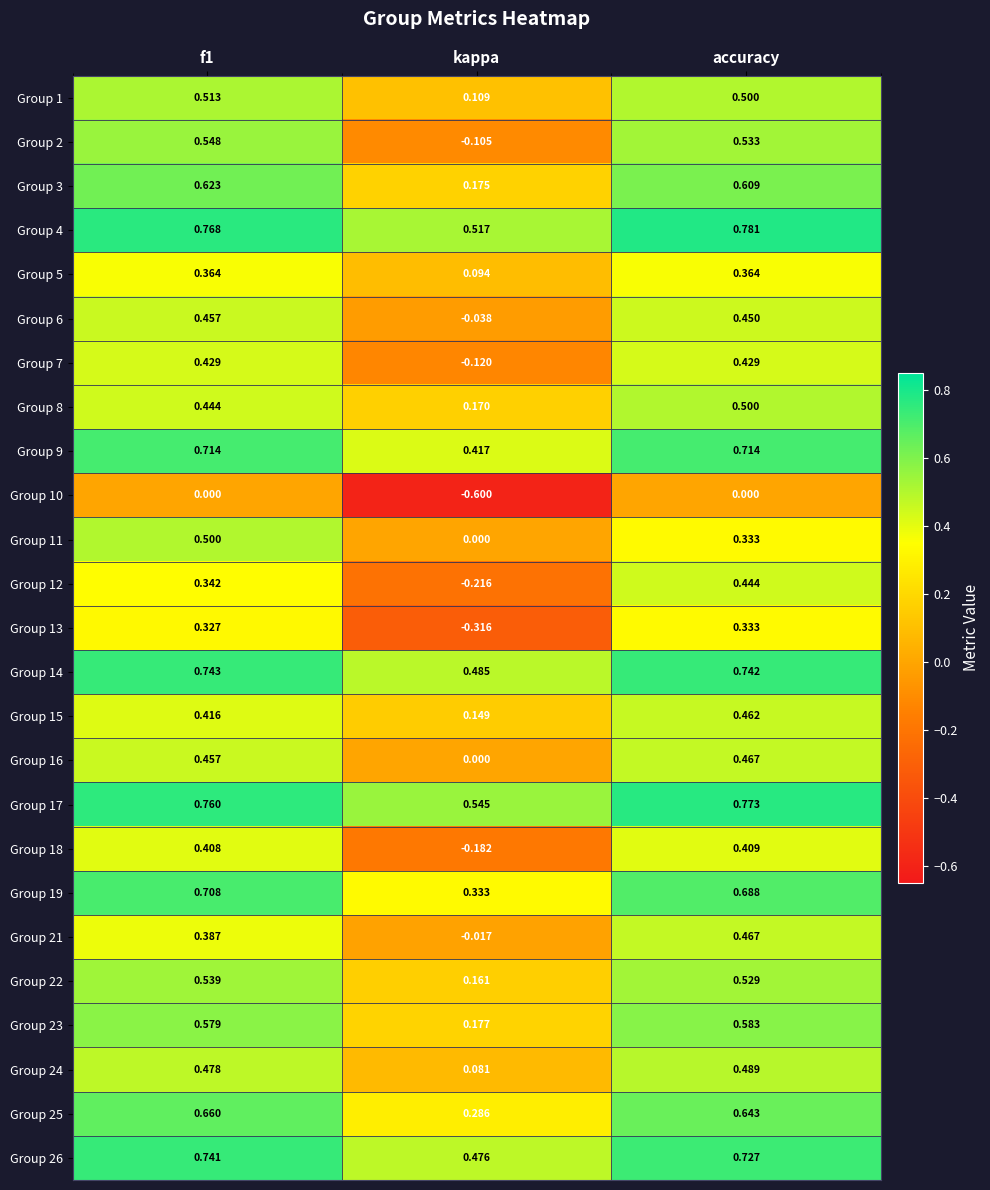

At which label does Group 25 reach its minimum?

kappa